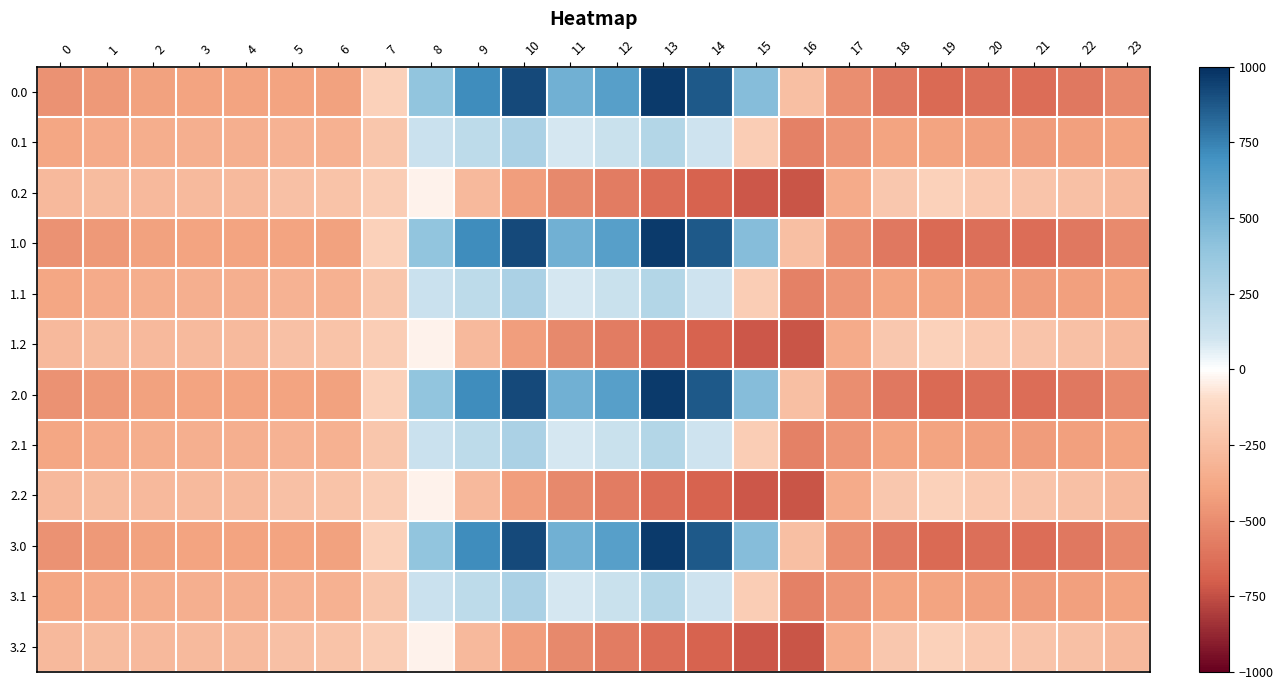

Reading right to left, transcribe all the data shown in this chart.

0.0: 23=-511.3	22=-592.3	21=-638.4	20=-629.9	19=-649.2	18=-586.7	17=-494.8	16=-250.9	15=443.0	14=870.3	13=962.7	12=619.4	11=516.0	10=916.2	9=716.9	8=395.3	7=-150.1	6=-408.0	5=-403.8	4=-404.9	3=-404.4	2=-410.3	1=-449.5	0=-482.0
0.1: 23=-399.4	22=-419.9	21=-432.4	20=-414.5	19=-400.2	18=-405.4	17=-466.6	16=-547.3	15=-173.1	14=113.7	13=241.5	12=134.6	11=87.0	10=274.1	9=191.1	8=125.2	7=-217.1	6=-332.2	5=-325.7	4=-339.6	3=-342.7	2=-347.9	1=-361.1	0=-384.6
0.2: 23=-287.5	22=-247.4	21=-226.4	20=-199.2	19=-151.0	18=-210.0	17=-362.4	16=-726.6	15=-725.8	14=-687.4	13=-640.4	12=-571.2	11=-520.6	10=-423.5	9=-288.5	8=-35.3	7=-176.6	6=-228.8	5=-245.0	4=-274.4	3=-281.0	2=-285.5	1=-272.7	0=-287.1
1.0: 23=-511.3	22=-592.3	21=-638.4	20=-629.9	19=-649.2	18=-586.7	17=-494.8	16=-250.9	15=443.0	14=870.3	13=962.7	12=619.4	11=516.0	10=916.2	9=716.9	8=395.3	7=-150.1	6=-408.0	5=-403.8	4=-404.9	3=-404.4	2=-410.3	1=-449.5	0=-482.0
1.1: 23=-399.4	22=-419.9	21=-432.4	20=-414.5	19=-400.2	18=-405.4	17=-466.6	16=-547.3	15=-173.1	14=113.7	13=241.5	12=134.6	11=87.0	10=274.1	9=191.1	8=125.2	7=-217.1	6=-332.2	5=-325.7	4=-339.6	3=-342.7	2=-347.9	1=-361.1	0=-384.6
1.2: 23=-287.5	22=-247.4	21=-226.4	20=-199.2	19=-151.0	18=-210.0	17=-362.4	16=-726.6	15=-725.8	14=-687.4	13=-640.4	12=-571.2	11=-520.6	10=-423.5	9=-288.5	8=-35.3	7=-176.6	6=-228.8	5=-245.0	4=-274.4	3=-281.0	2=-285.5	1=-272.7	0=-287.1
2.0: 23=-511.3	22=-592.3	21=-638.4	20=-629.9	19=-649.2	18=-586.7	17=-494.8	16=-250.9	15=443.0	14=870.3	13=962.7	12=619.4	11=516.0	10=916.2	9=716.9	8=395.3	7=-150.1	6=-408.0	5=-403.8	4=-404.9	3=-404.4	2=-410.3	1=-449.5	0=-482.0
2.1: 23=-399.4	22=-419.9	21=-432.4	20=-414.5	19=-400.2	18=-405.4	17=-466.6	16=-547.3	15=-173.1	14=113.7	13=241.5	12=134.6	11=87.0	10=274.1	9=191.1	8=125.2	7=-217.1	6=-332.2	5=-325.7	4=-339.6	3=-342.7	2=-347.9	1=-361.1	0=-384.6
2.2: 23=-287.5	22=-247.4	21=-226.4	20=-199.2	19=-151.0	18=-210.0	17=-362.4	16=-726.6	15=-725.8	14=-687.4	13=-640.4	12=-571.2	11=-520.6	10=-423.5	9=-288.5	8=-35.3	7=-176.6	6=-228.8	5=-245.0	4=-274.4	3=-281.0	2=-285.5	1=-272.7	0=-287.1
3.0: 23=-511.3	22=-592.3	21=-638.4	20=-629.9	19=-649.2	18=-586.7	17=-494.8	16=-250.9	15=443.0	14=870.3	13=962.7	12=619.4	11=516.0	10=916.2	9=716.9	8=395.3	7=-150.1	6=-408.0	5=-403.8	4=-404.9	3=-404.4	2=-410.3	1=-449.5	0=-482.0
3.1: 23=-399.4	22=-419.9	21=-432.4	20=-414.5	19=-400.2	18=-405.4	17=-466.6	16=-547.3	15=-173.1	14=113.7	13=241.5	12=134.6	11=87.0	10=274.1	9=191.1	8=125.2	7=-217.1	6=-332.2	5=-325.7	4=-339.6	3=-342.7	2=-347.9	1=-361.1	0=-384.6
3.2: 23=-287.5	22=-247.4	21=-226.4	20=-199.2	19=-151.0	18=-210.0	17=-362.4	16=-726.6	15=-725.8	14=-687.4	13=-640.4	12=-571.2	11=-520.6	10=-423.5	9=-288.5	8=-35.3	7=-176.6	6=-228.8	5=-245.0	4=-274.4	3=-281.0	2=-285.5	1=-272.7	0=-287.1